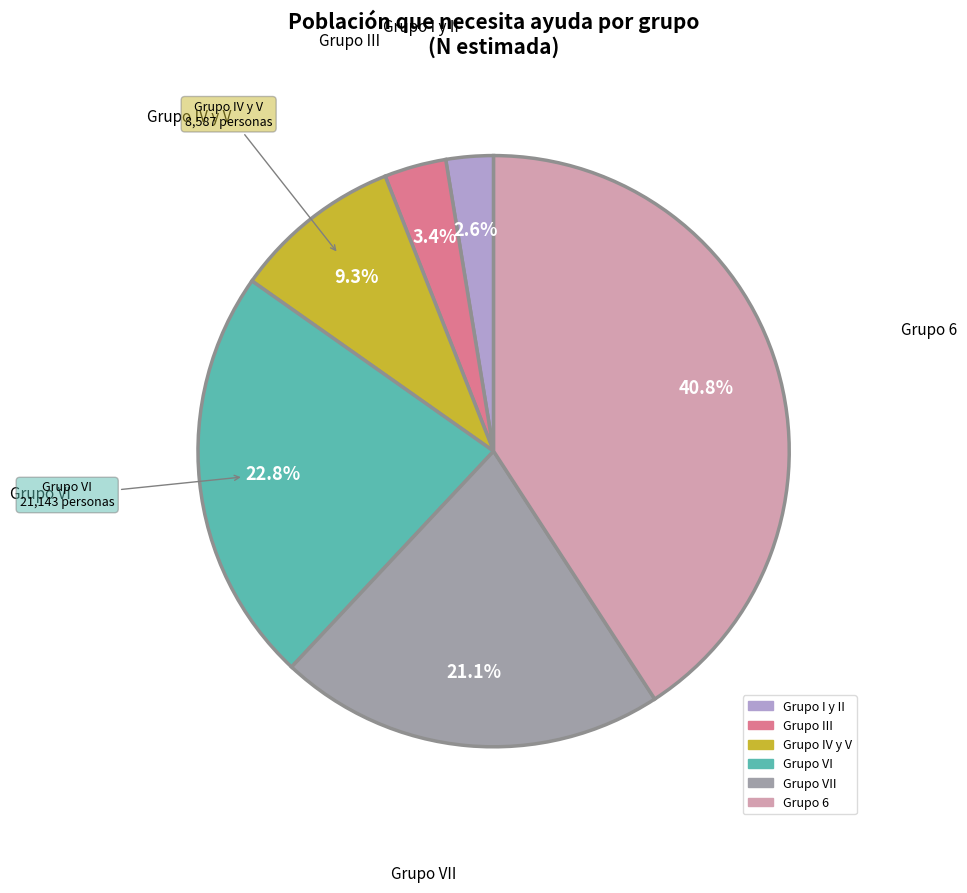

Does any single category account for the majority?

No